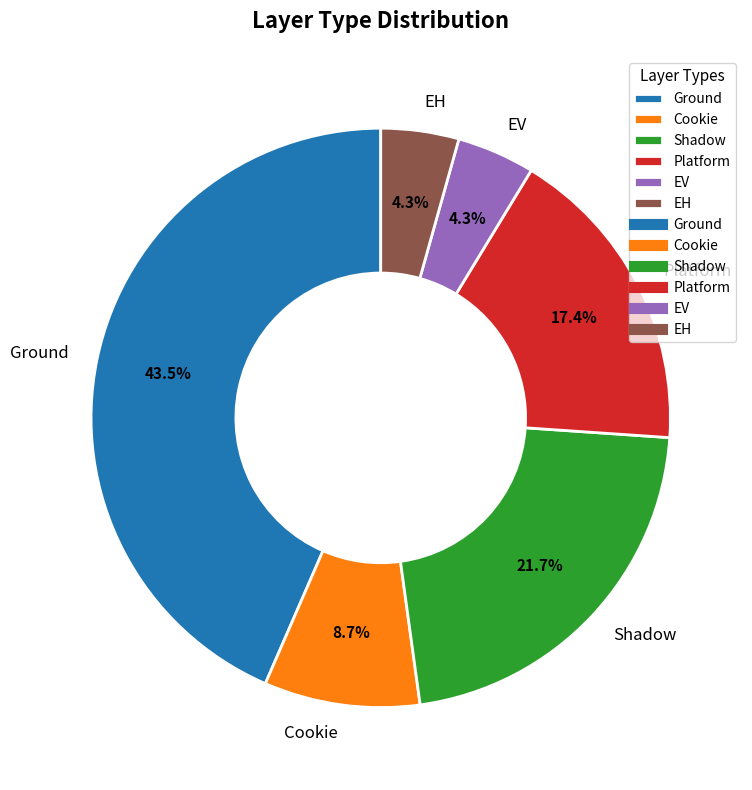

Count the number of slices in the pie.

6